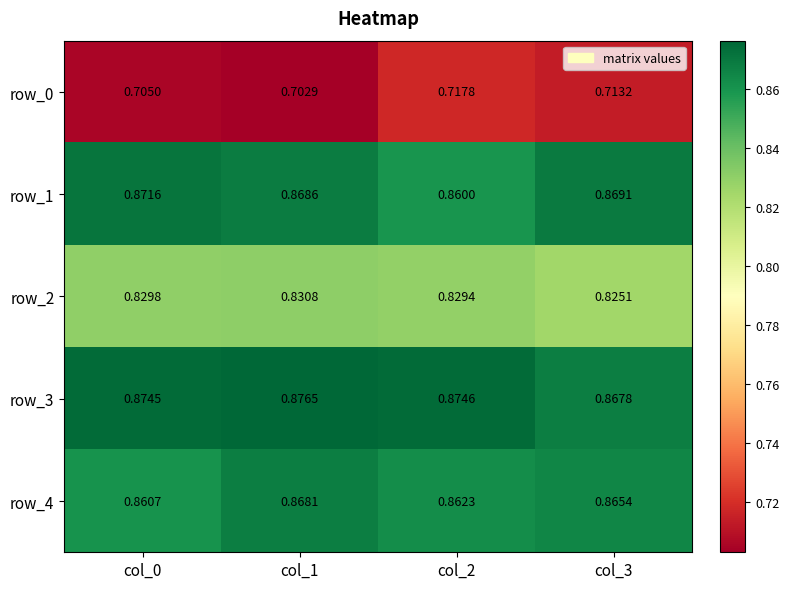

Rank the series at col_0 from highest to lowest value.

row_3, row_1, row_4, row_2, row_0